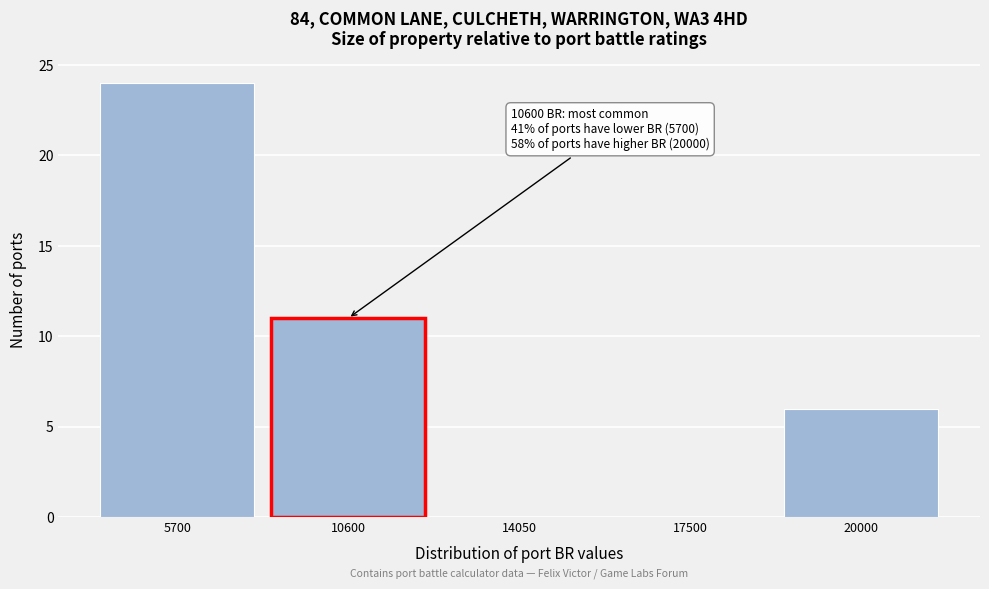

Reading left to right, extract all data points from this chart.

5700=24	10600=11	14050=0	17500=0	20000=6